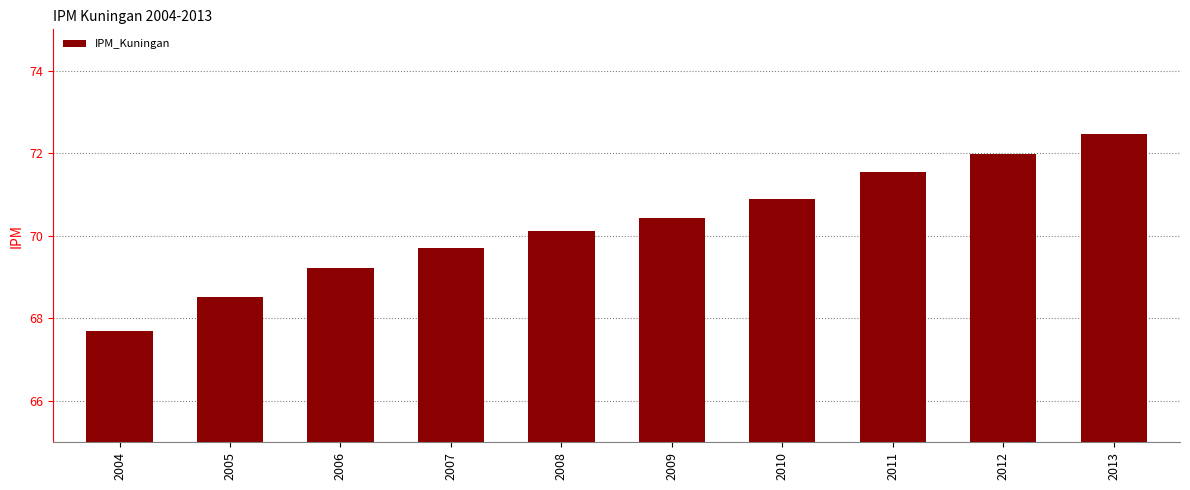

Which category has the highest value across all series?

2013